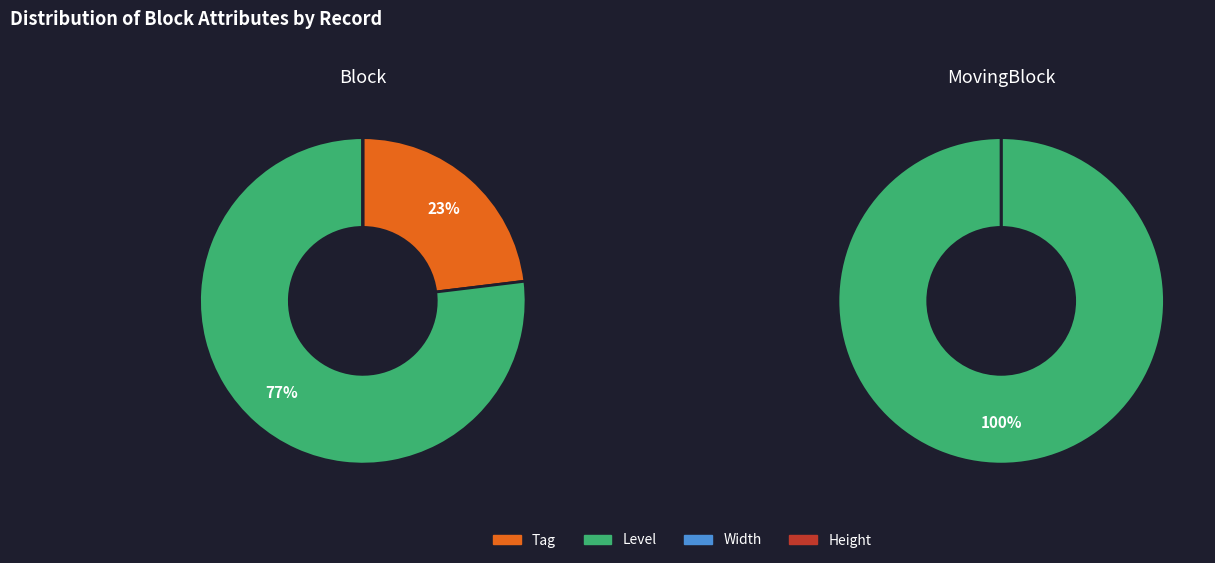

Which series has the widest spread of values?

Block